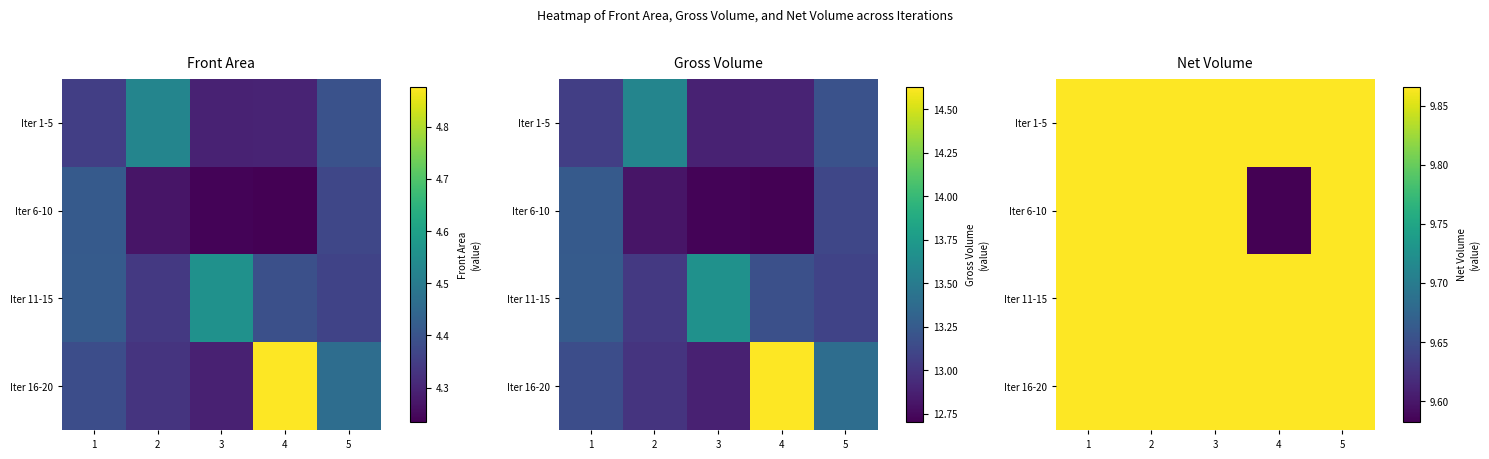

Which series has the largest total across all categories?

Iter 1-5